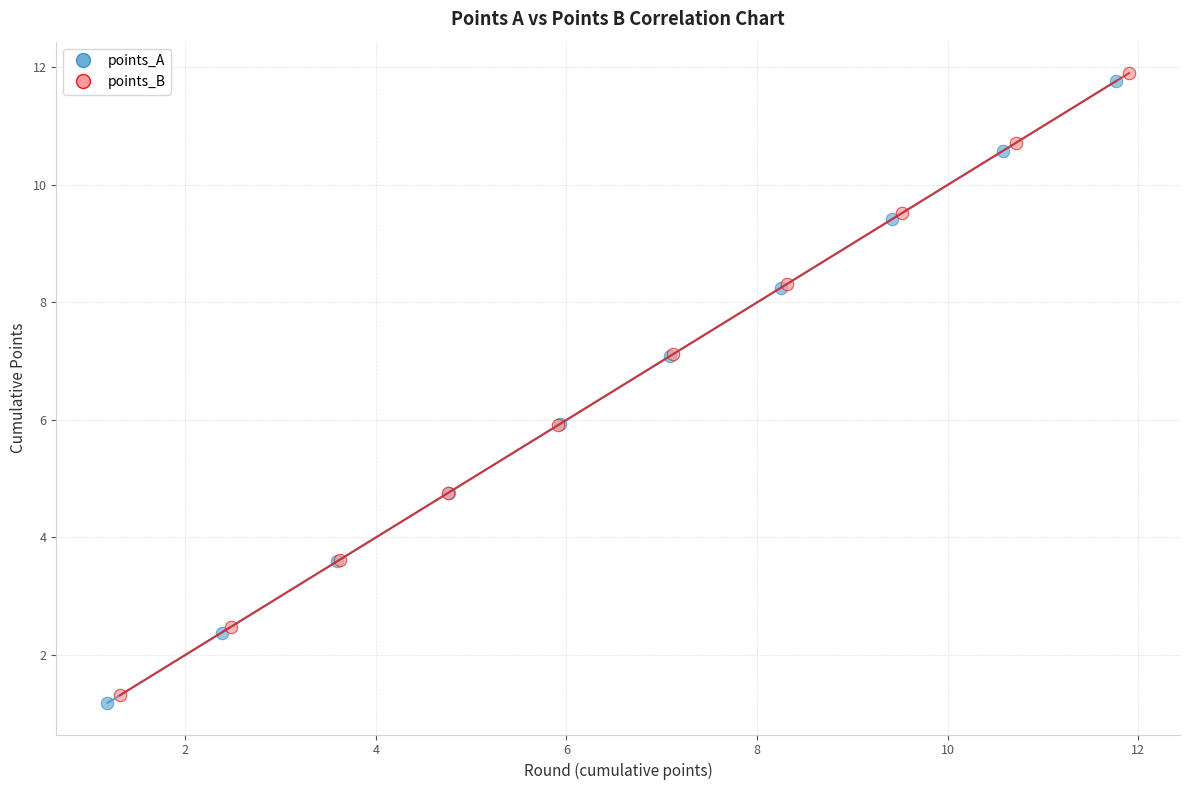

Which series reaches the maximum Y coordinate?

points_B